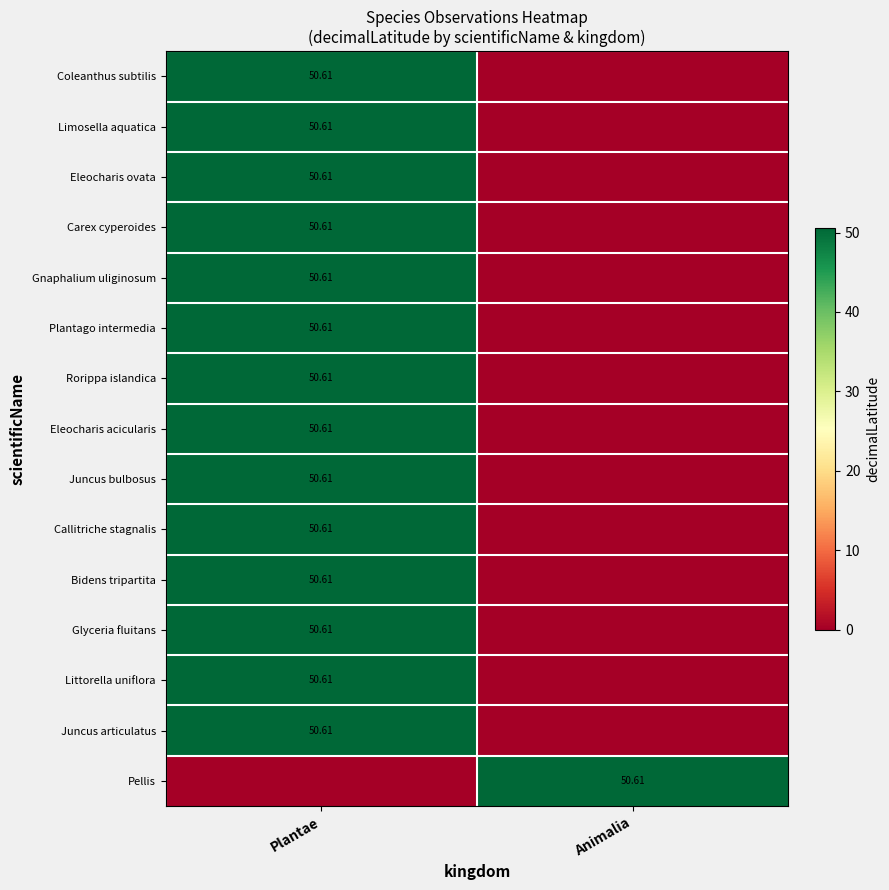

The value of Carex cyperoides at Animalia is 0.0. True or false?

True